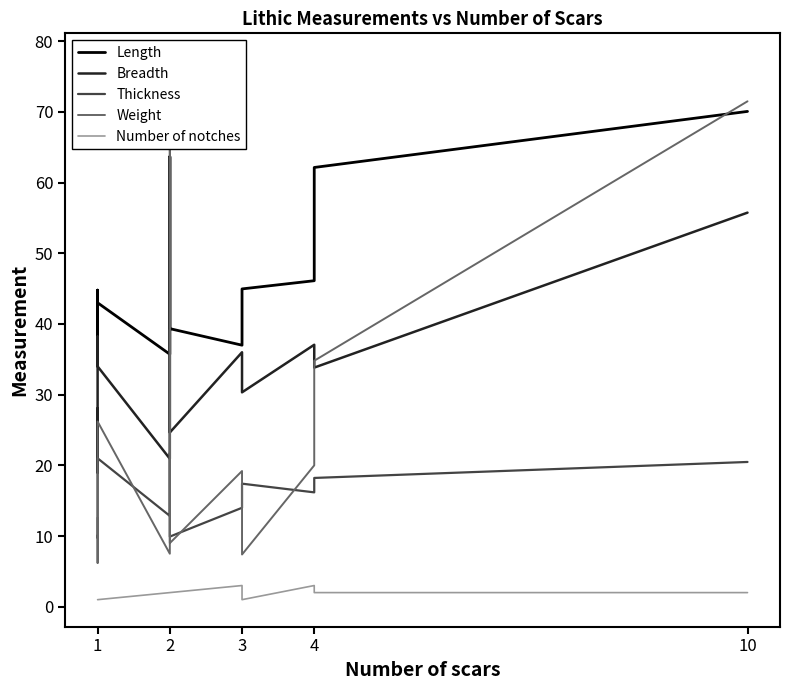

Is it true that Number of notches equals 3.5 at 10?

False